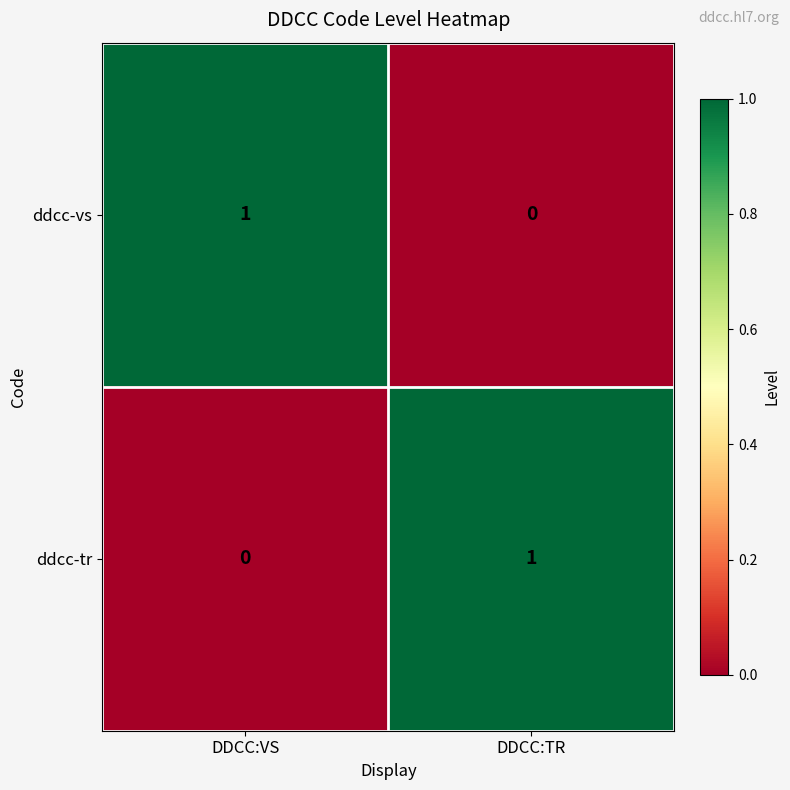

At how many categories does at least one series exceed 0?

2